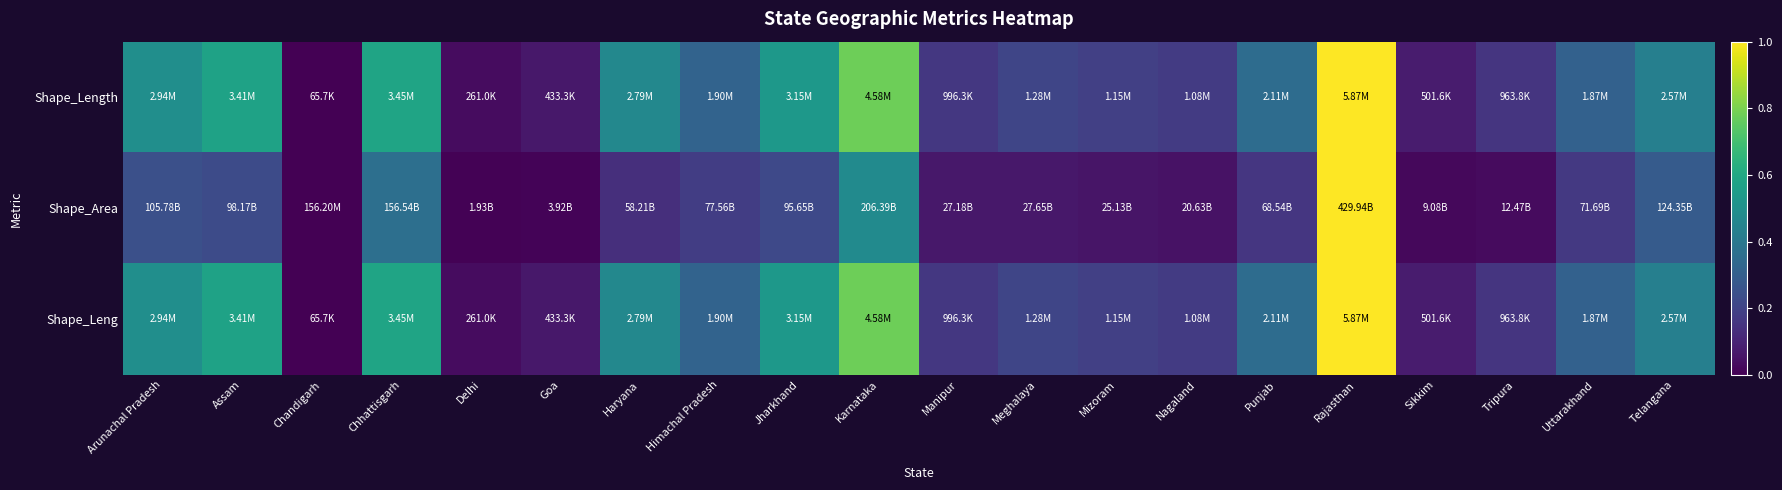

How many series are shown in this chart?

3